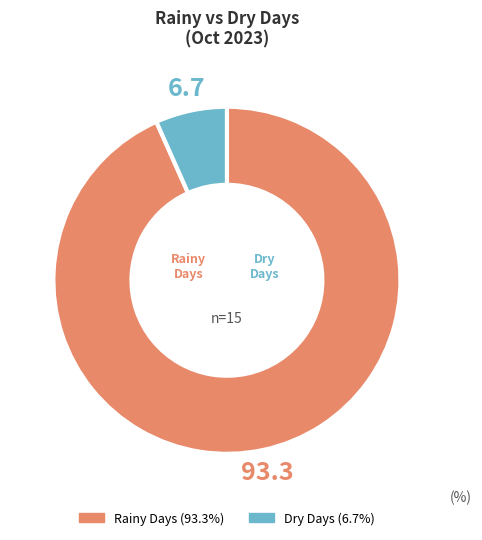

Is there any slice that represents more than half of the pie?

Yes